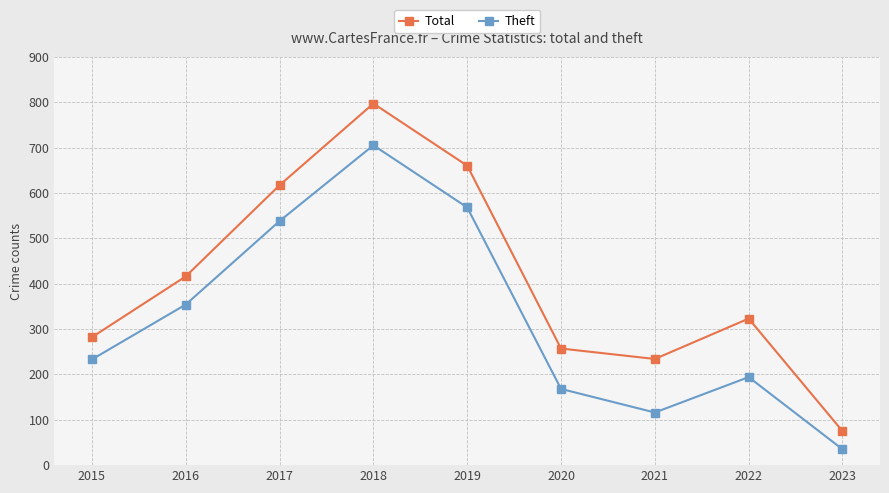

At which label is Total closest to 436?

2016